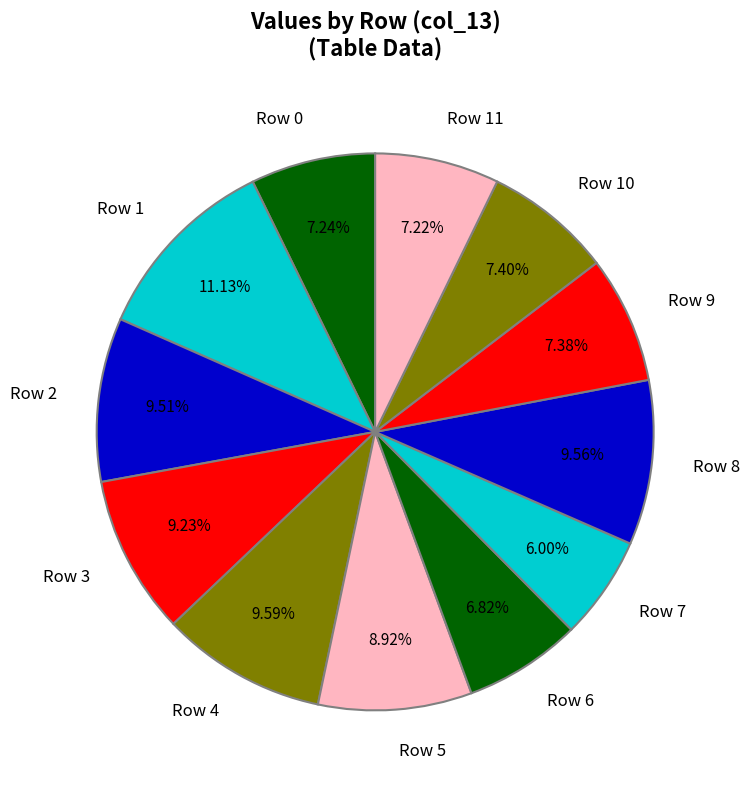

To the nearest percent, what is the average slice percentage?

8%